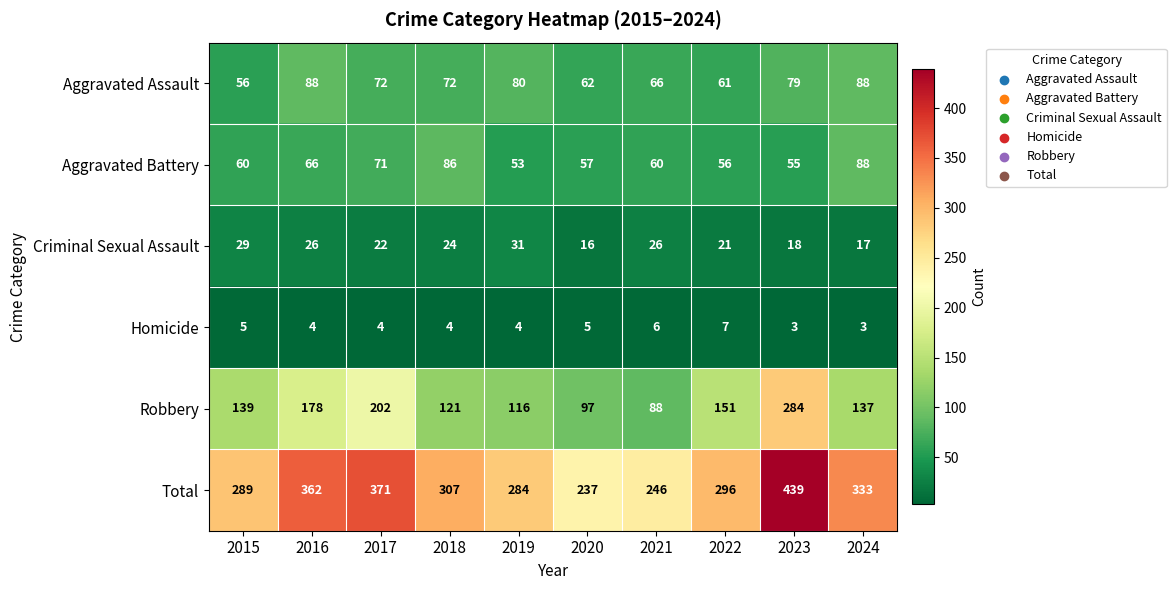

What is the greatest value displayed?

439